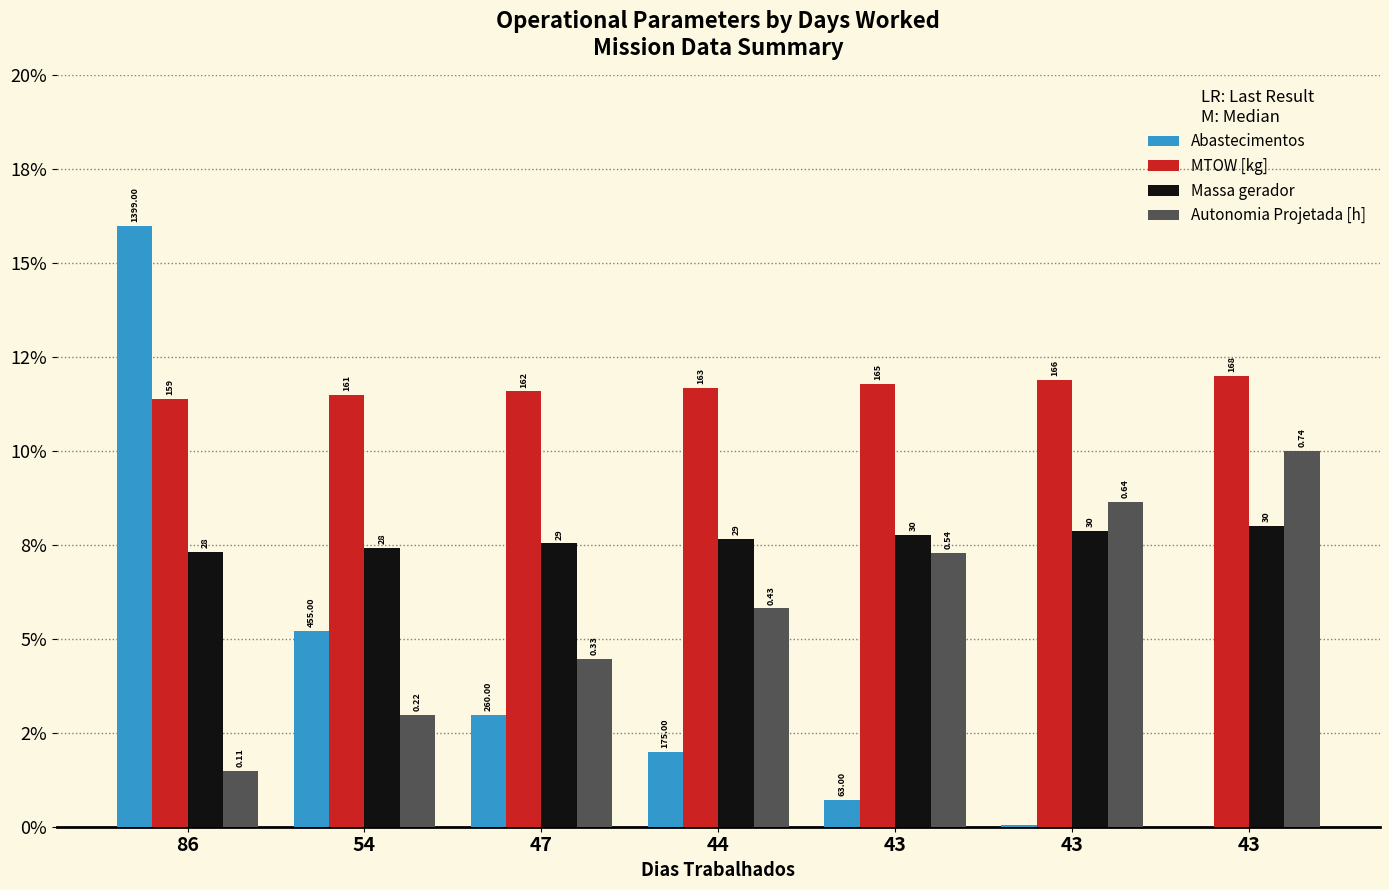

What are all the series names shown in the legend?

Abastecimentos, MTOW [kg], Massa gerador, Autonomia Projetada [h]